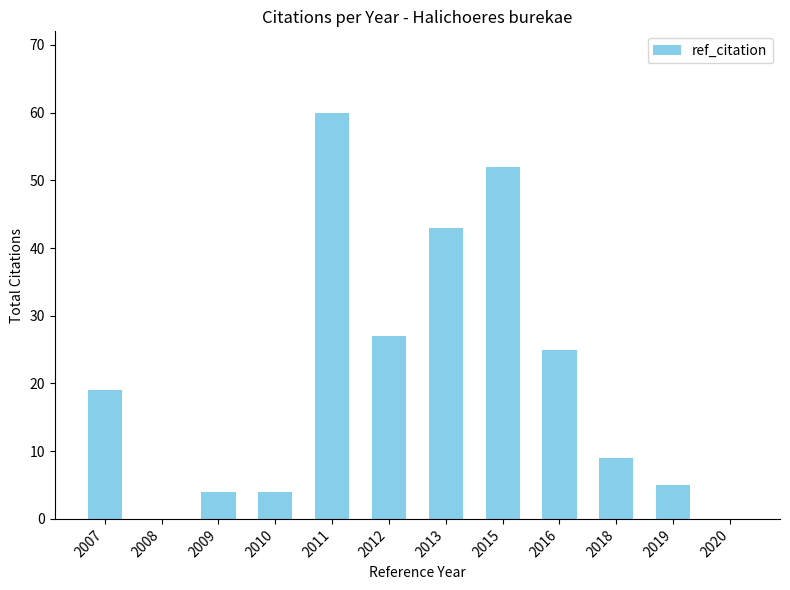

How many distinct data groups are displayed?

1